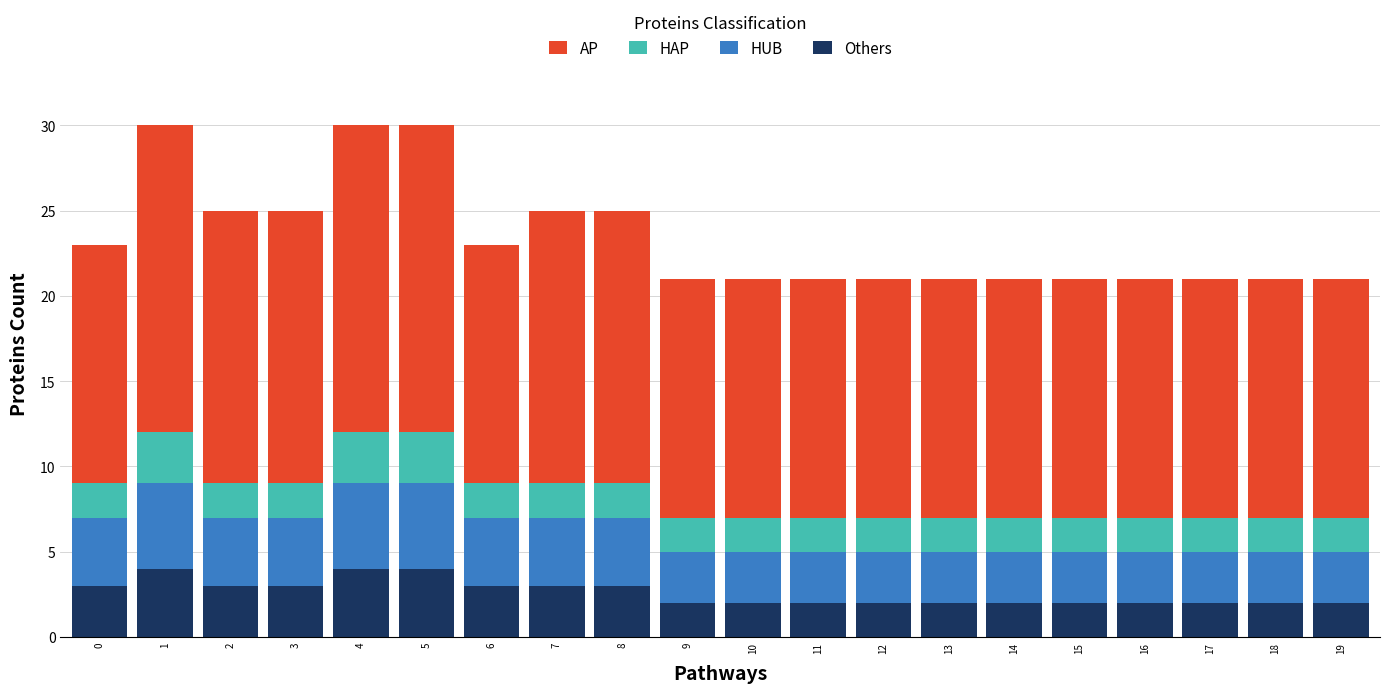

True or false: Others has a value of 2 at 17.

True